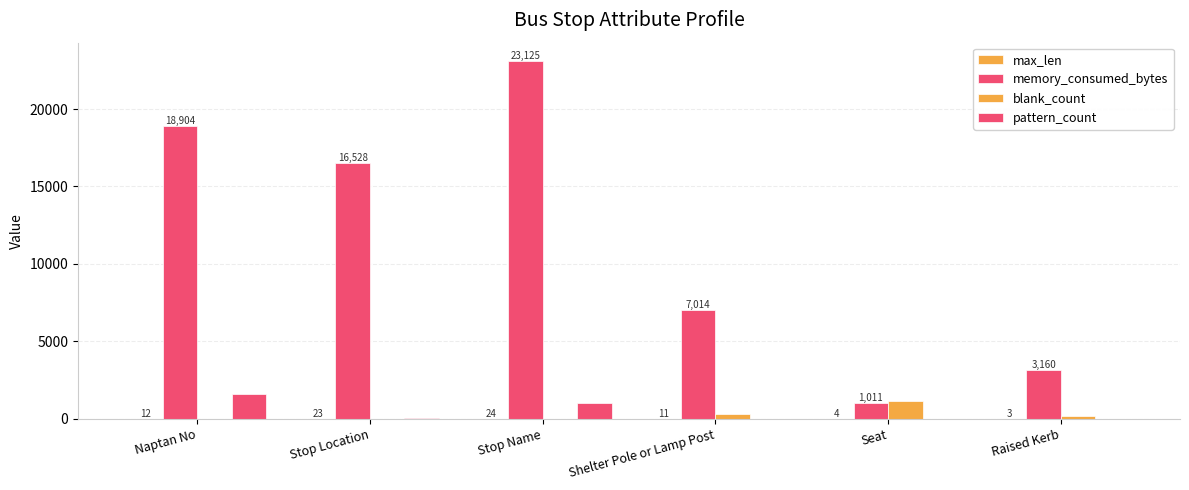

The value of max_len at Shelter Pole or Lamp Post is 11. True or false?

True